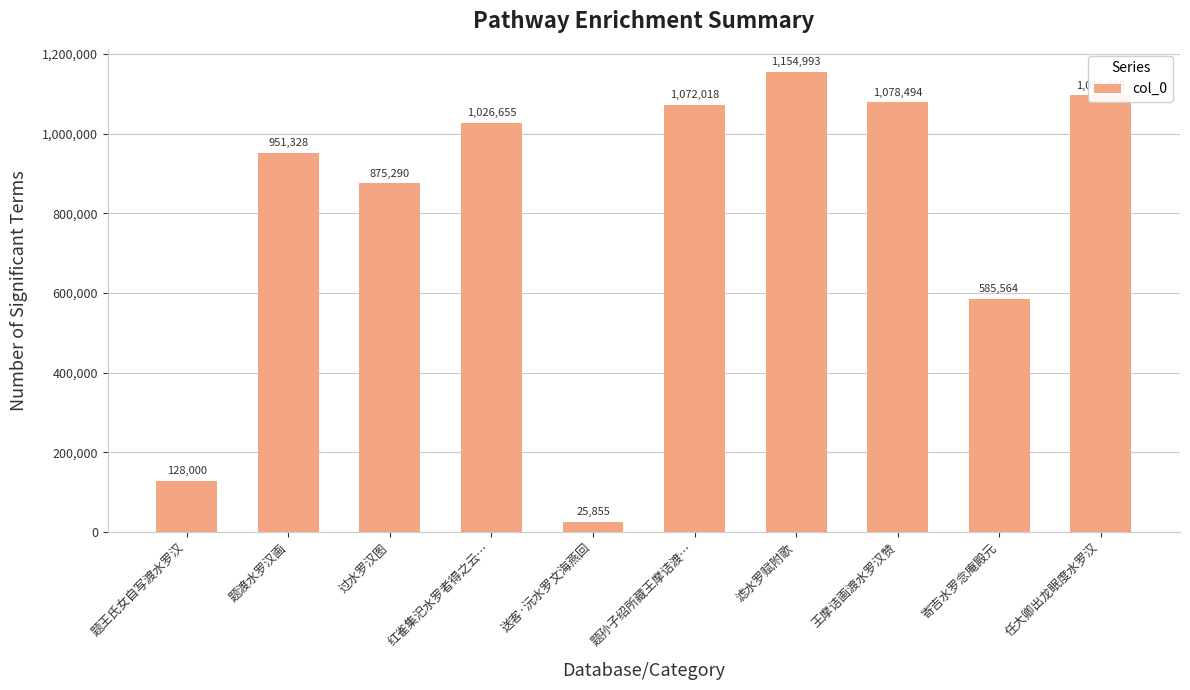

At which category does the chart reach its peak across all series?

滤水罗赋附歌